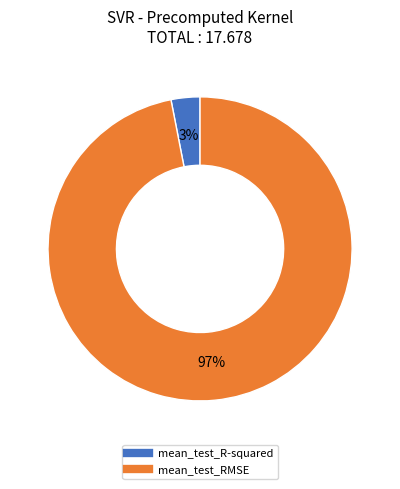

Between mean_test_RMSE and mean_test_R-squared, which is larger?

mean_test_RMSE